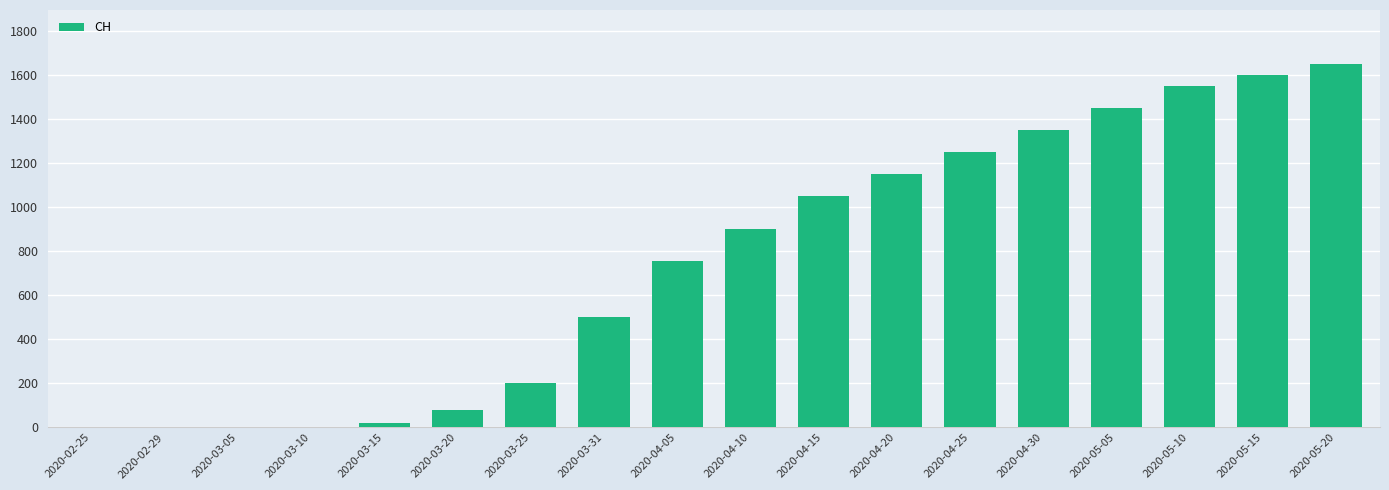

At which category does the chart reach its peak across all series?

2020-05-20